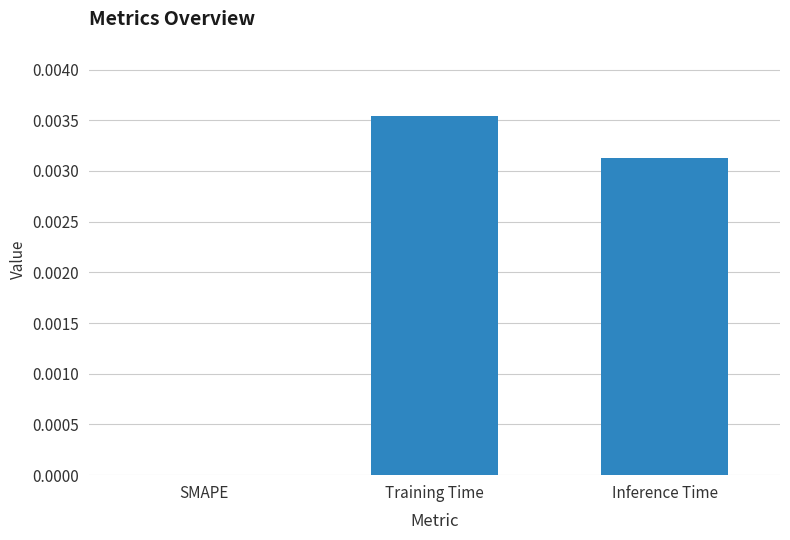

How many values are between 0 and 1?

3